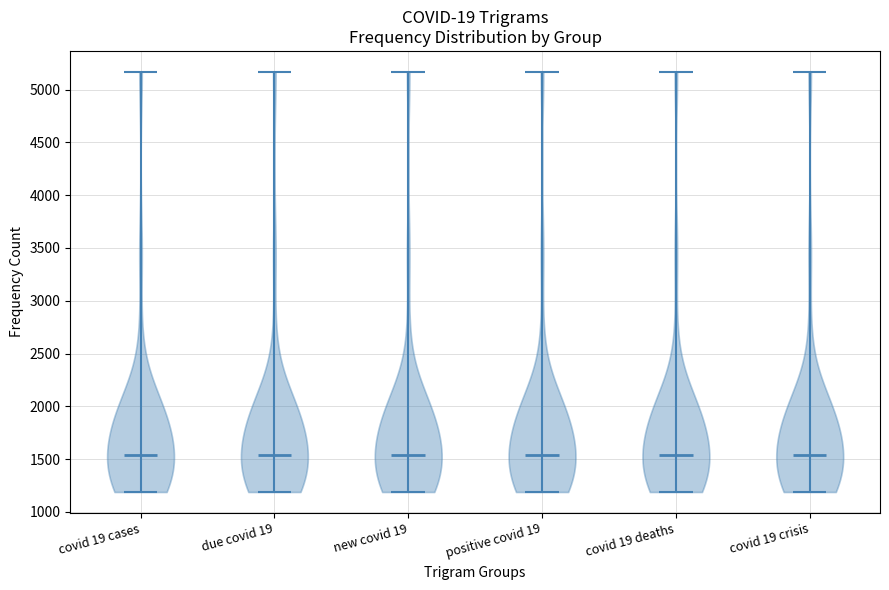

Reading left to right, read every violin against the y-axis: where its median line is, and the lowest and highest points it reaches. The values are not printed on the chart, so give them approximately, as read against the axis.

covid 19 cases: median line 1550, lowest point 1200, highest point 5150
due covid 19: median line 1550, lowest point 1200, highest point 5150
new covid 19: median line 1550, lowest point 1200, highest point 5150
positive covid 19: median line 1550, lowest point 1200, highest point 5150
covid 19 deaths: median line 1550, lowest point 1200, highest point 5150
covid 19 crisis: median line 1550, lowest point 1200, highest point 5150